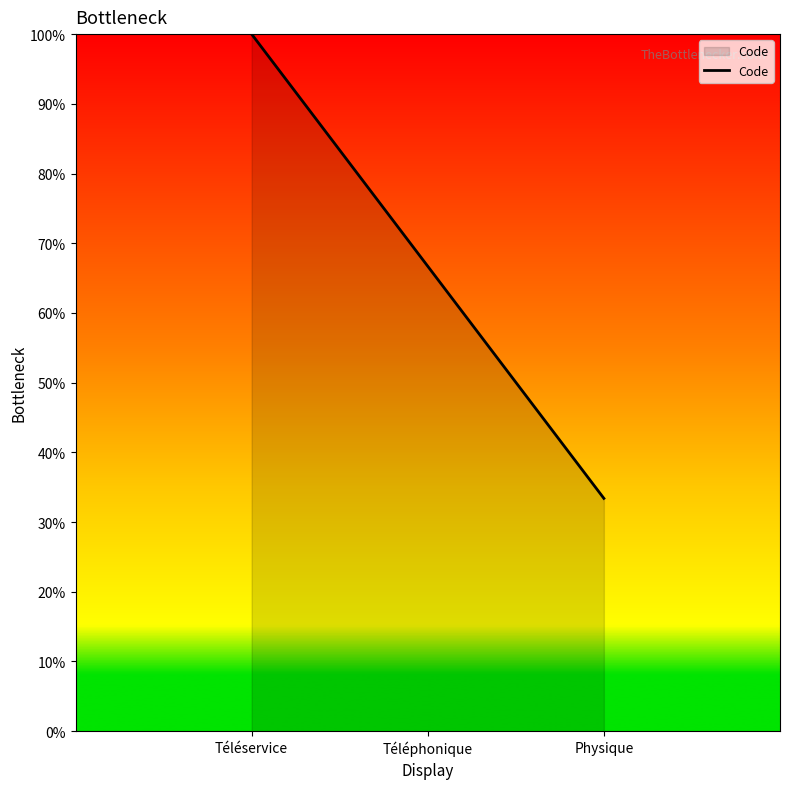

List the labels in order of value, largest first.

Téléservice, Téléphonique, Physique